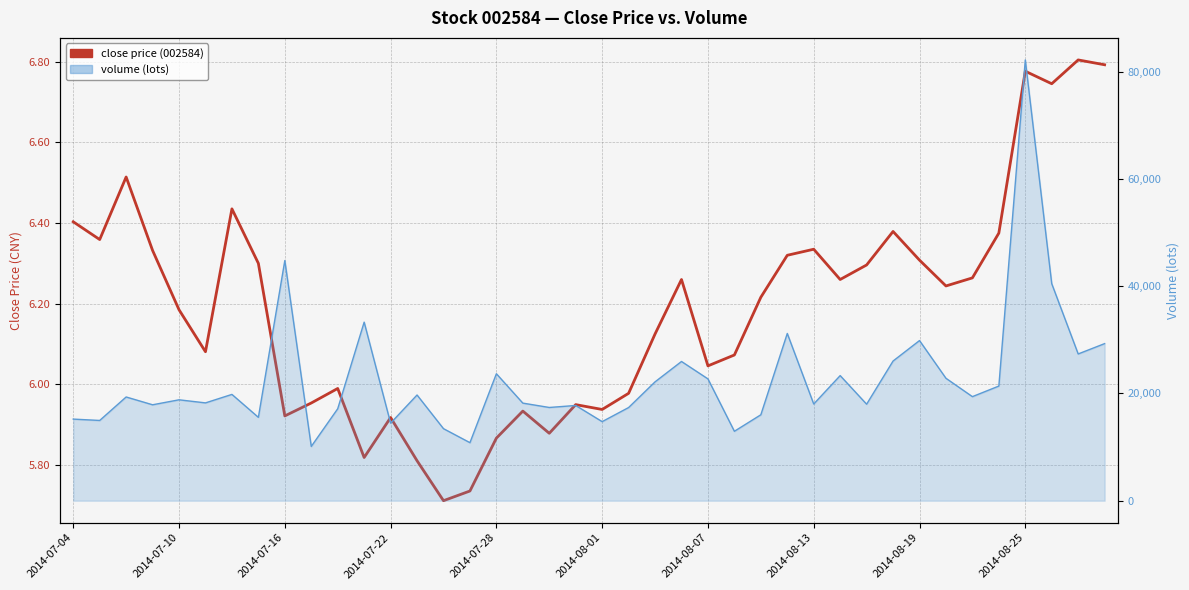

Is it true that the value at 30 is 6.3?

True